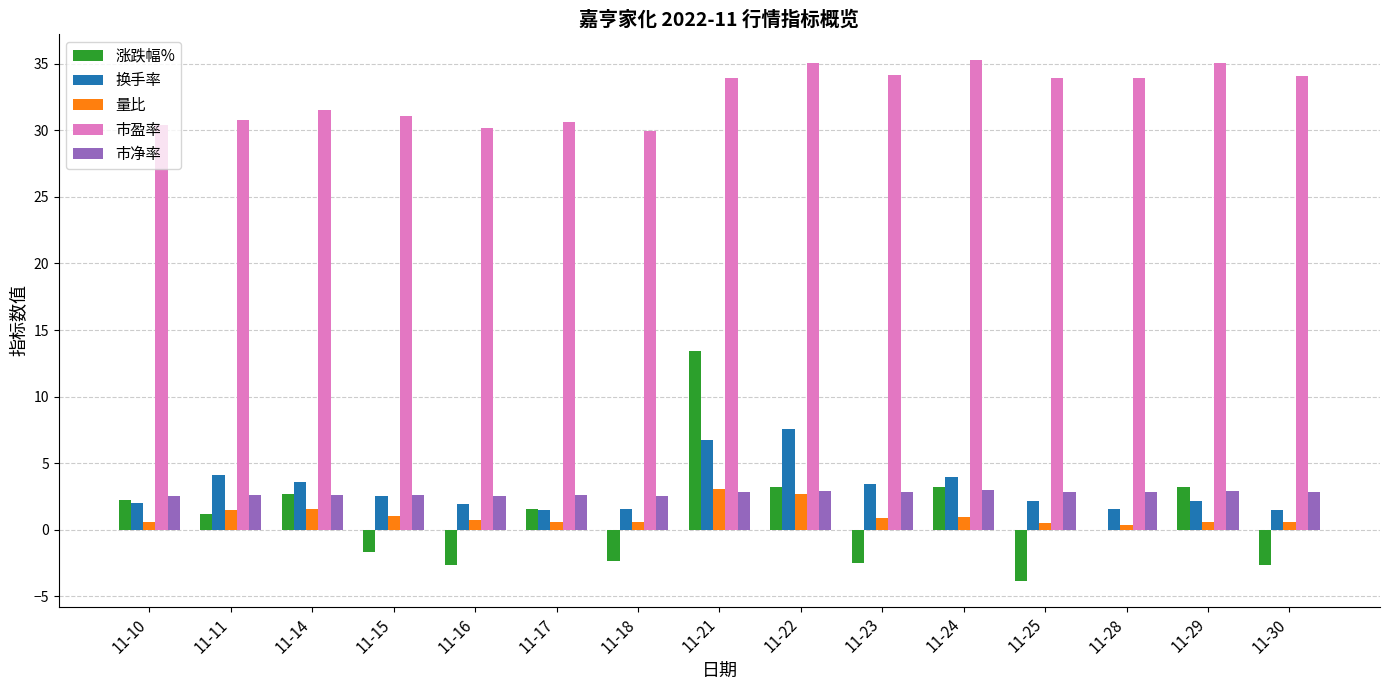

At which category is the sum across all series the highest?

11-21